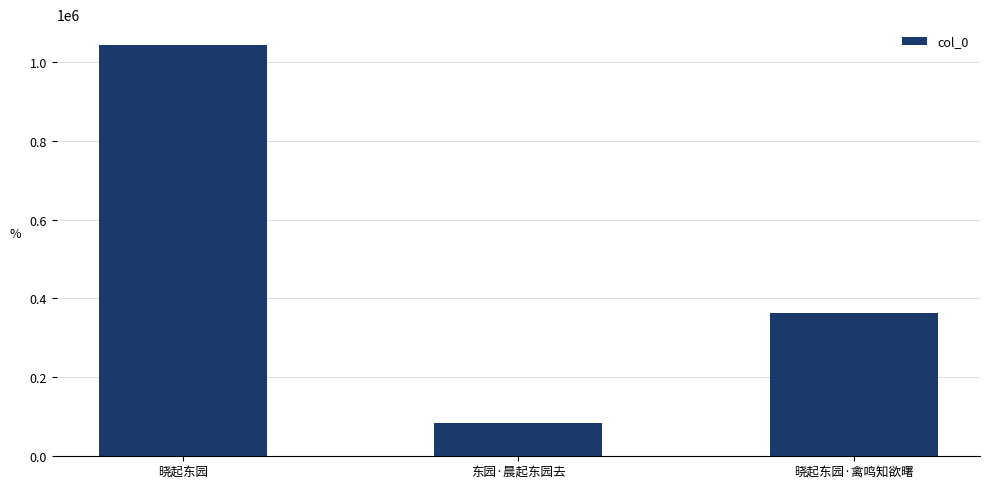

Does the chart contain any negative values?

No